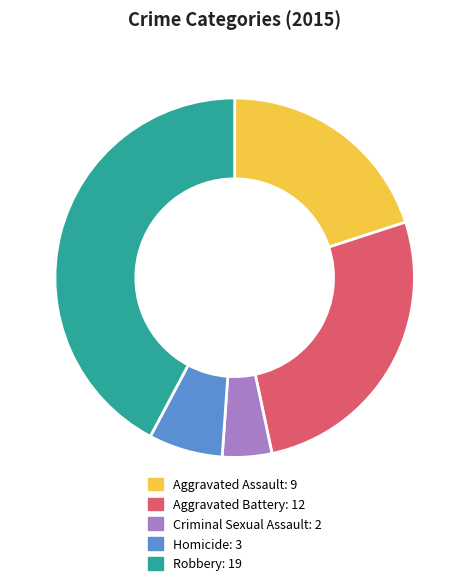

Do Criminal Sexual Assault and Robbery together represent more than half of the pie?

No